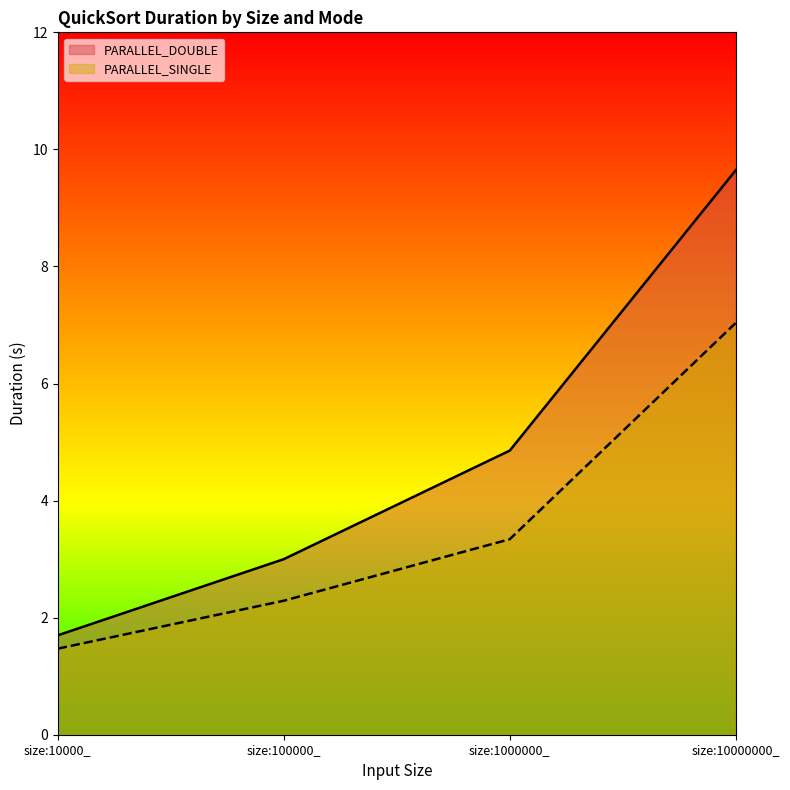

Does the chart have visible grid lines?

No